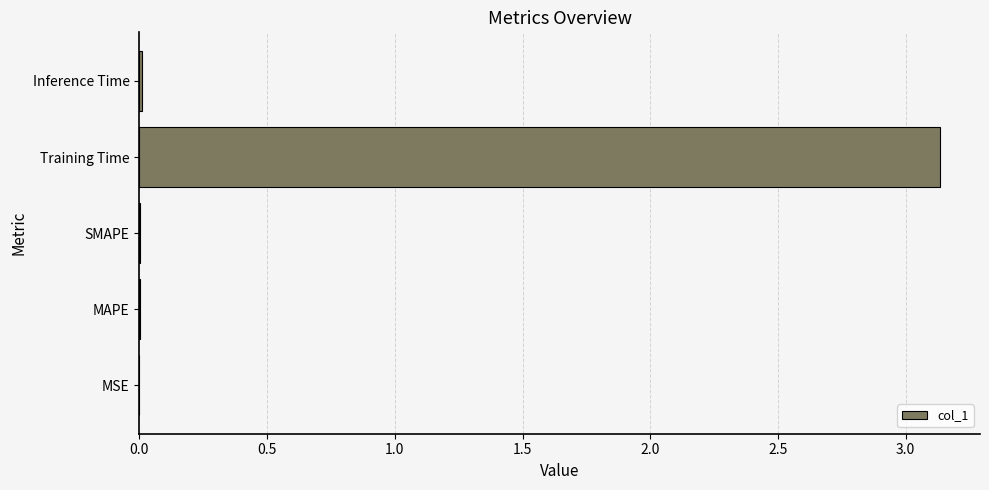

Between Training Time and SMAPE, which is larger?

Training Time